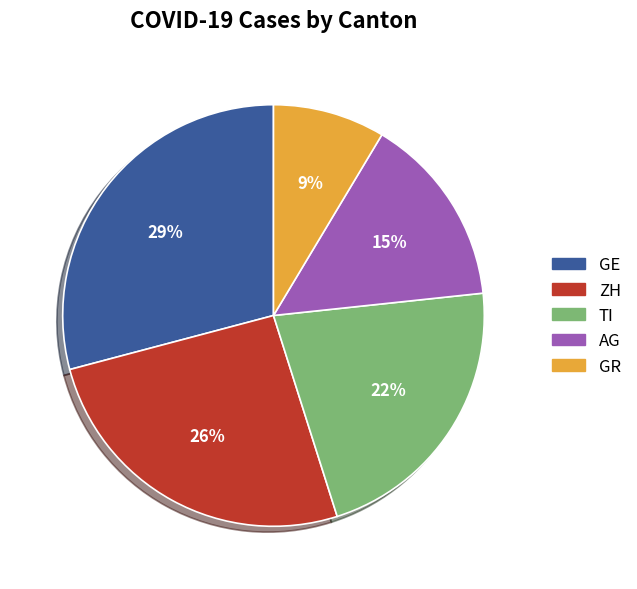

Is there any slice that represents more than half of the pie?

No